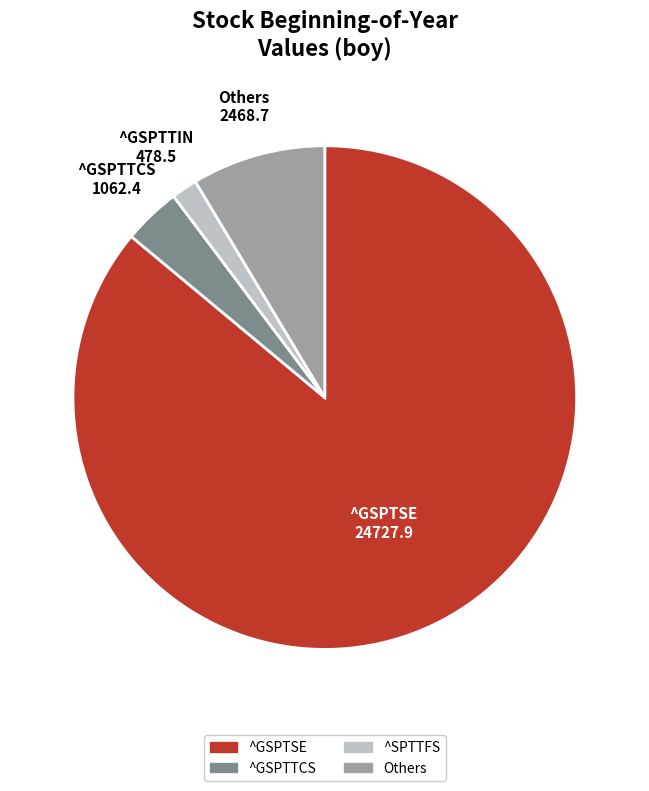

Does any single category account for the majority?

Yes